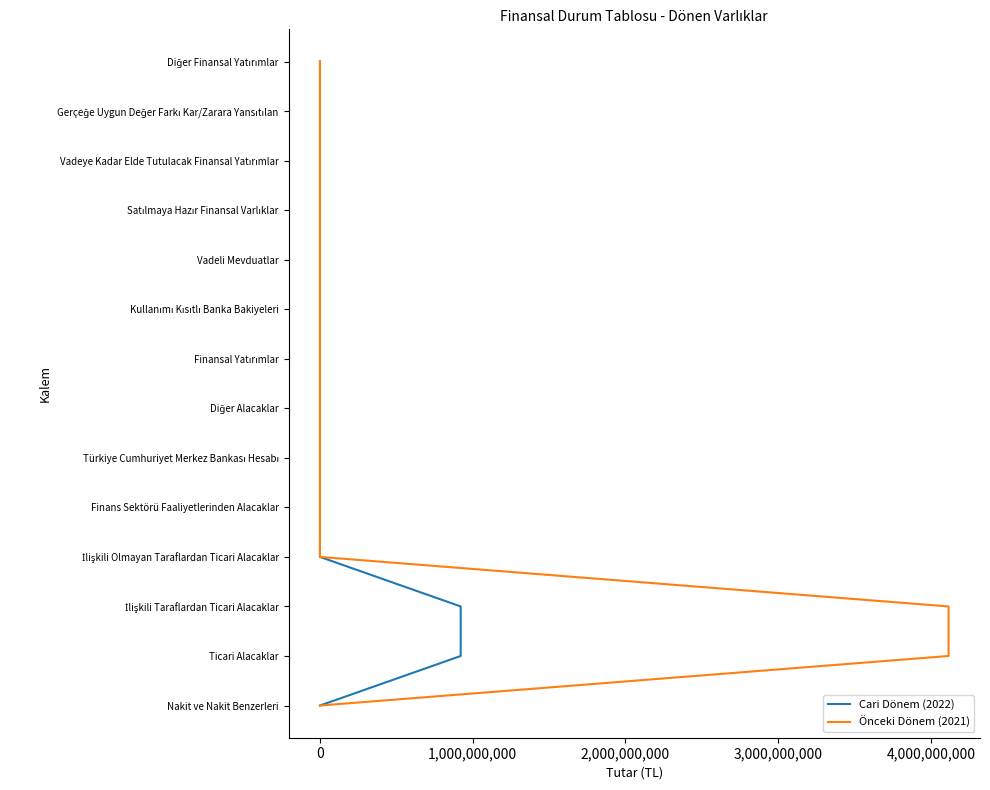

What are all the series names shown in the legend?

Cari Dönem (2022), Önceki Dönem (2021)